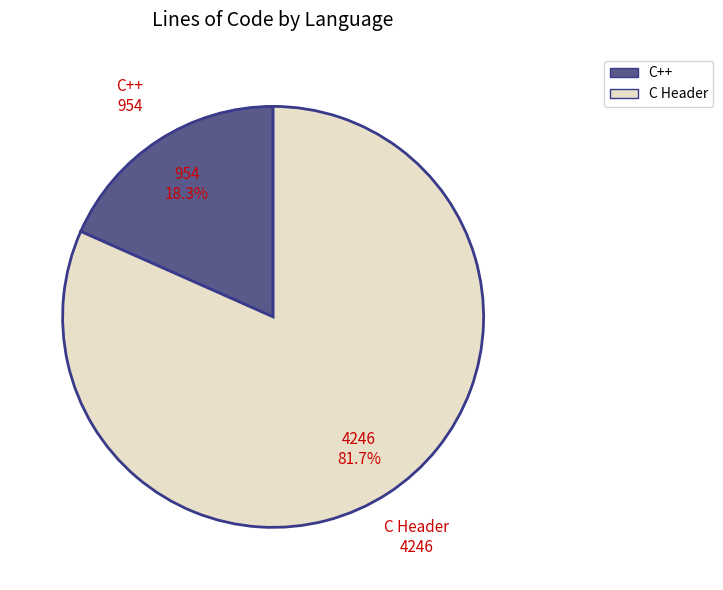

Which has a higher value, C++ or C Header?

C Header